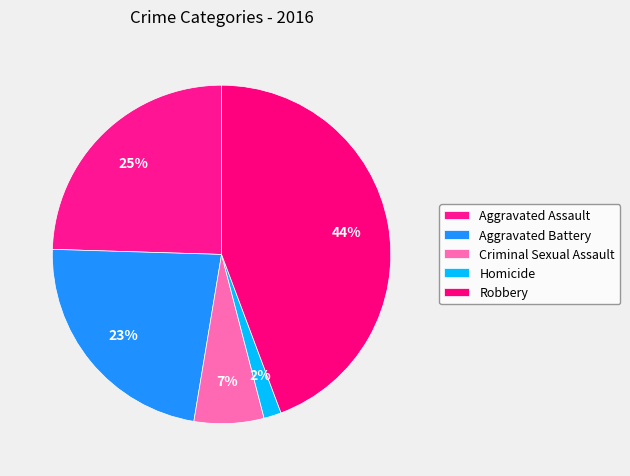

How many slices are in this pie chart?

5